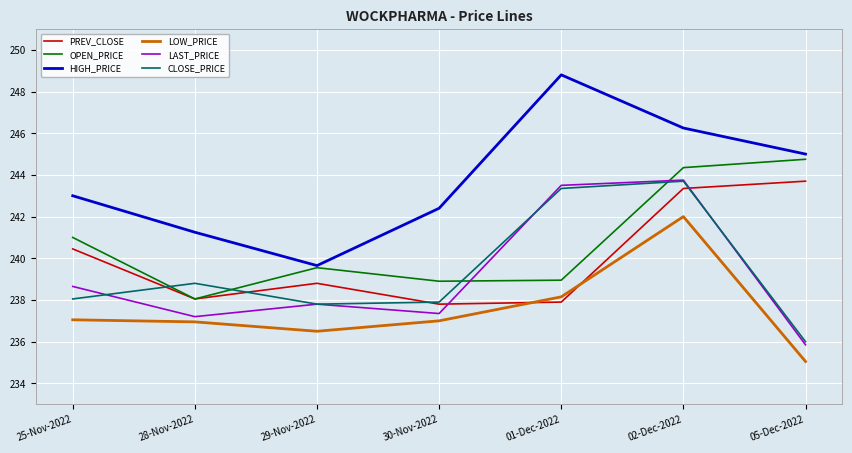

Is the value of CLOSE_PRICE at 25-Nov-2022 greater than the value of LAST_PRICE at 30-Nov-2022?

Yes